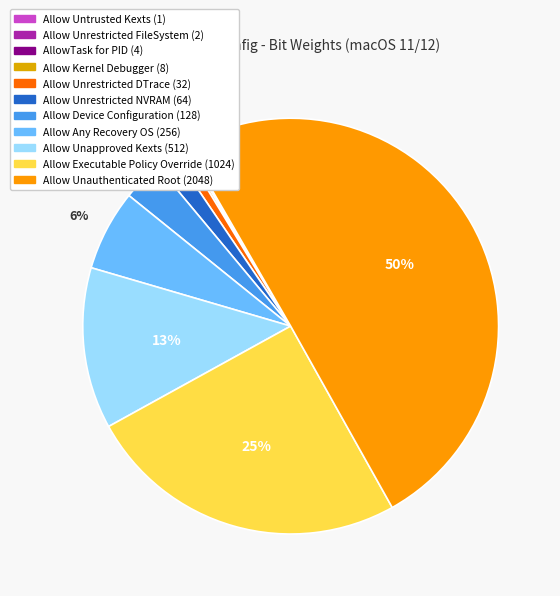

Count the number of slices in the pie.

11